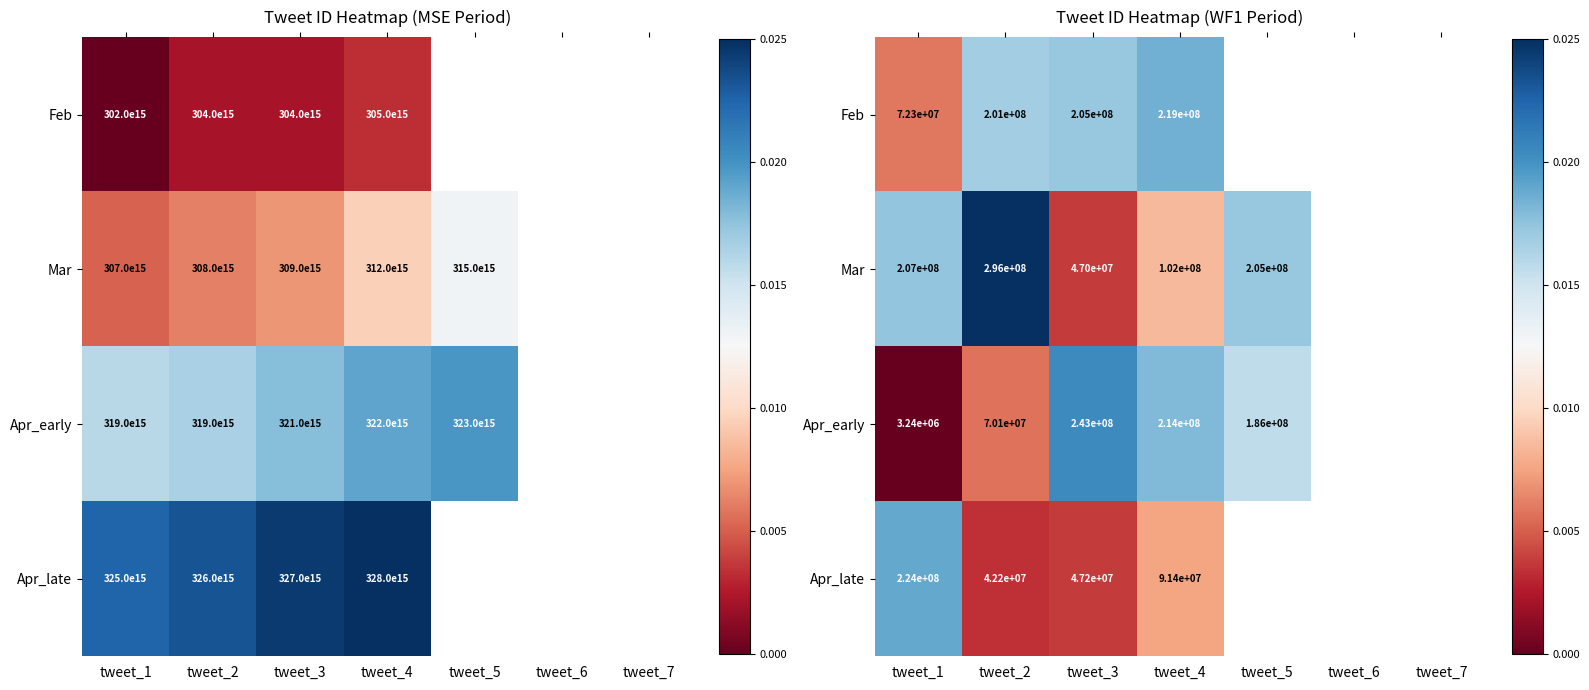

At how many categories does at least one series exceed 0?

5